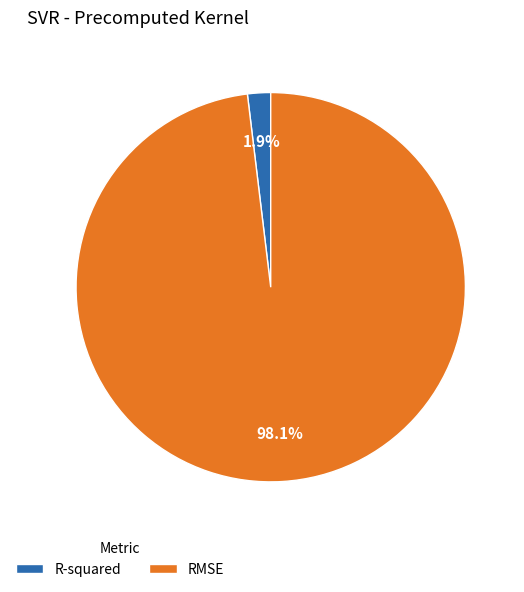

How many slices are in this pie chart?

2